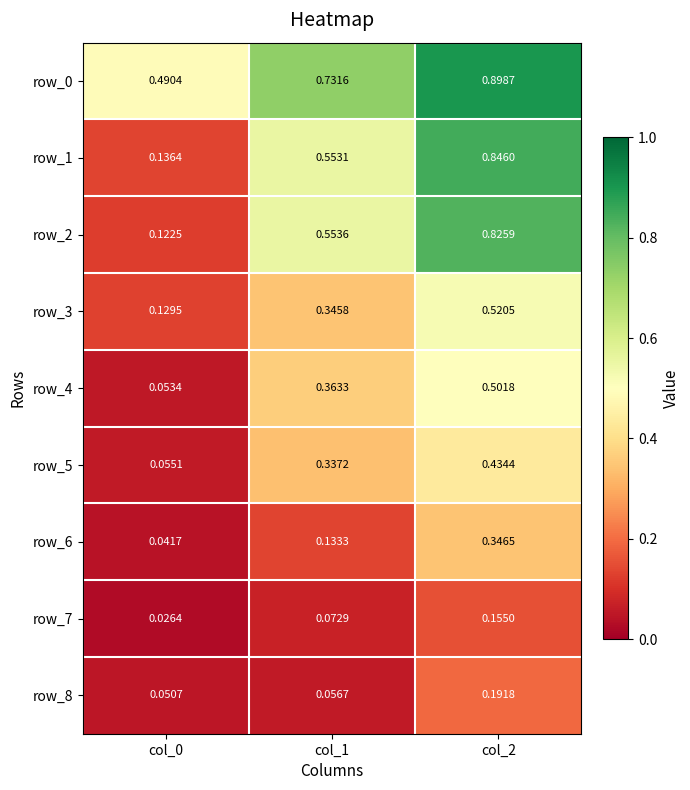

What is the total value across all series at col_0?

1.1